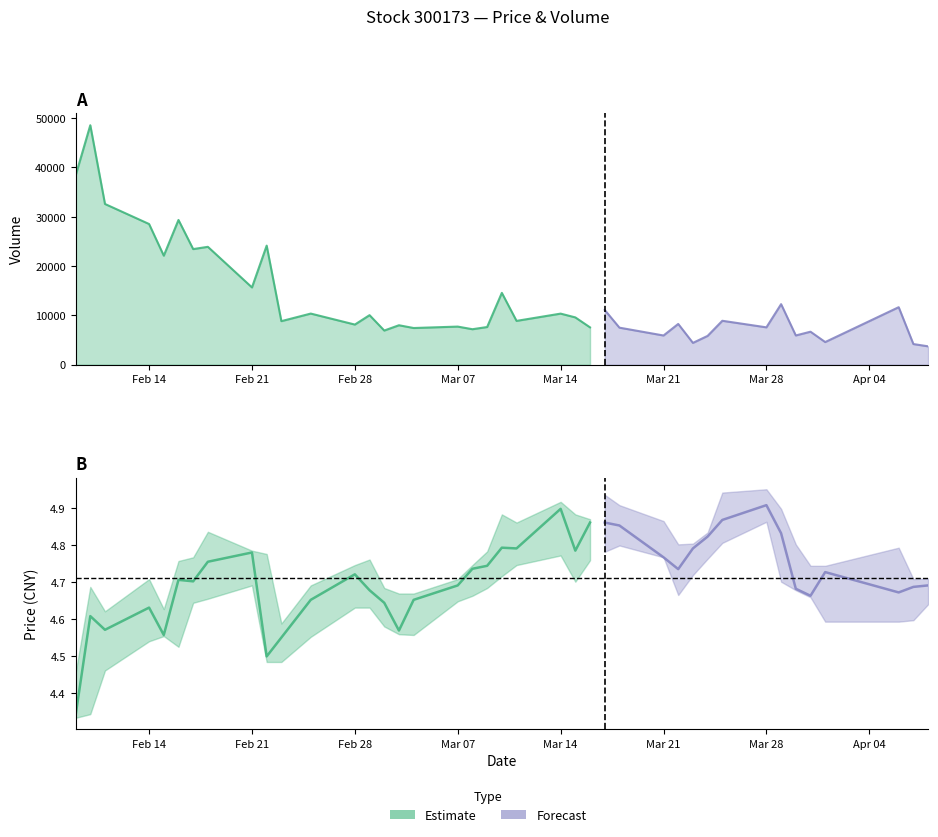

Rank the categories by volume value from highest to lowest.

2011-02-10, 2011-02-09, 2011-02-11, 2011-02-16, 2011-02-14, 2011-02-22, 2011-02-18, 2011-02-17, 2011-02-15, 2011-02-21, 2011-03-10, 2011-03-29, 2011-04-06, 2011-03-17, 2011-02-25, 2011-03-14, 2011-03-01, 2011-03-15, 2011-03-25, 2011-03-11, 2011-02-23, 2011-03-22, 2011-02-28, 2011-03-03, 2011-03-07, 2011-03-09, 2011-03-28, 2011-03-16, 2011-03-18, 2011-03-04, 2011-03-08, 2011-03-02, 2011-03-31, 2011-03-30, 2011-03-21, 2011-03-24, 2011-04-01, 2011-03-23, 2011-04-07, 2011-04-08